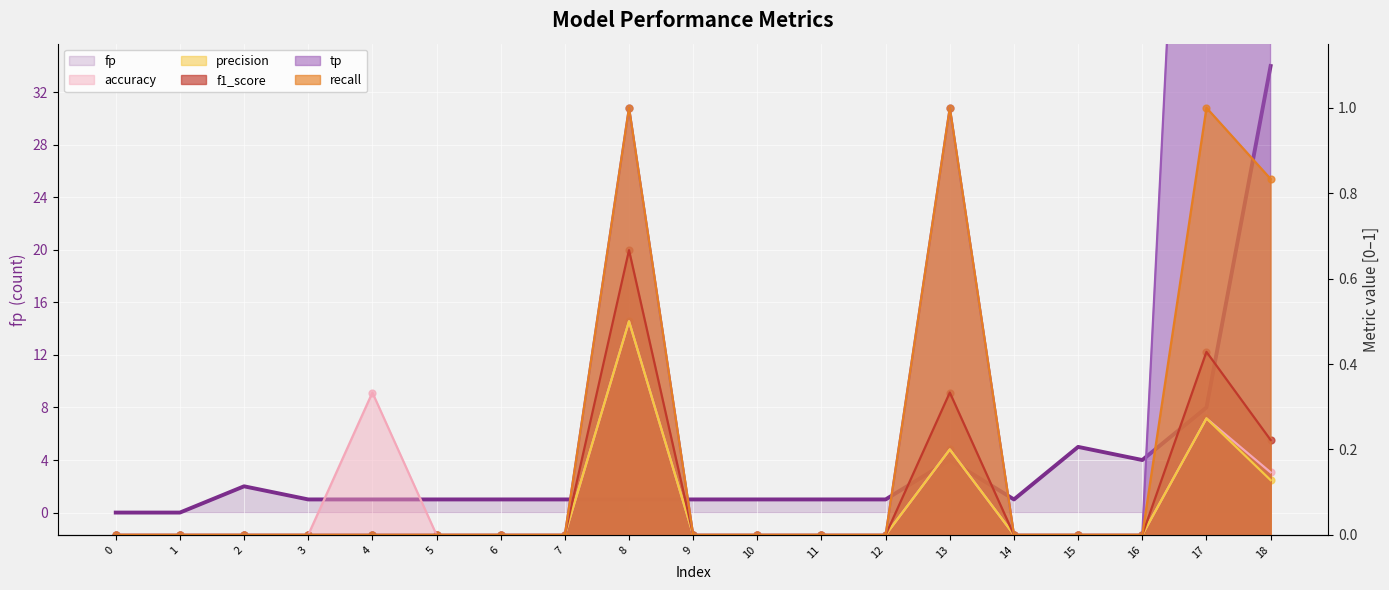

At which category is the sum across all series the highest?

18